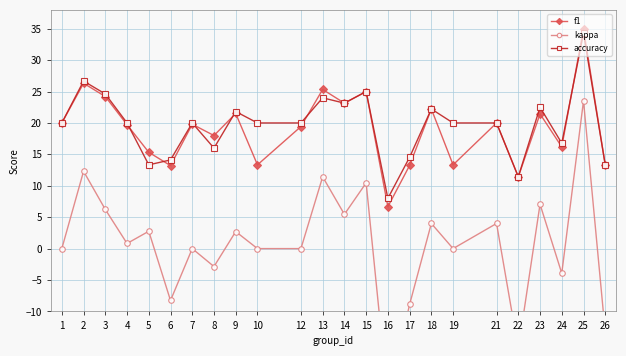

Which series changed the most between 3 and 14?

accuracy